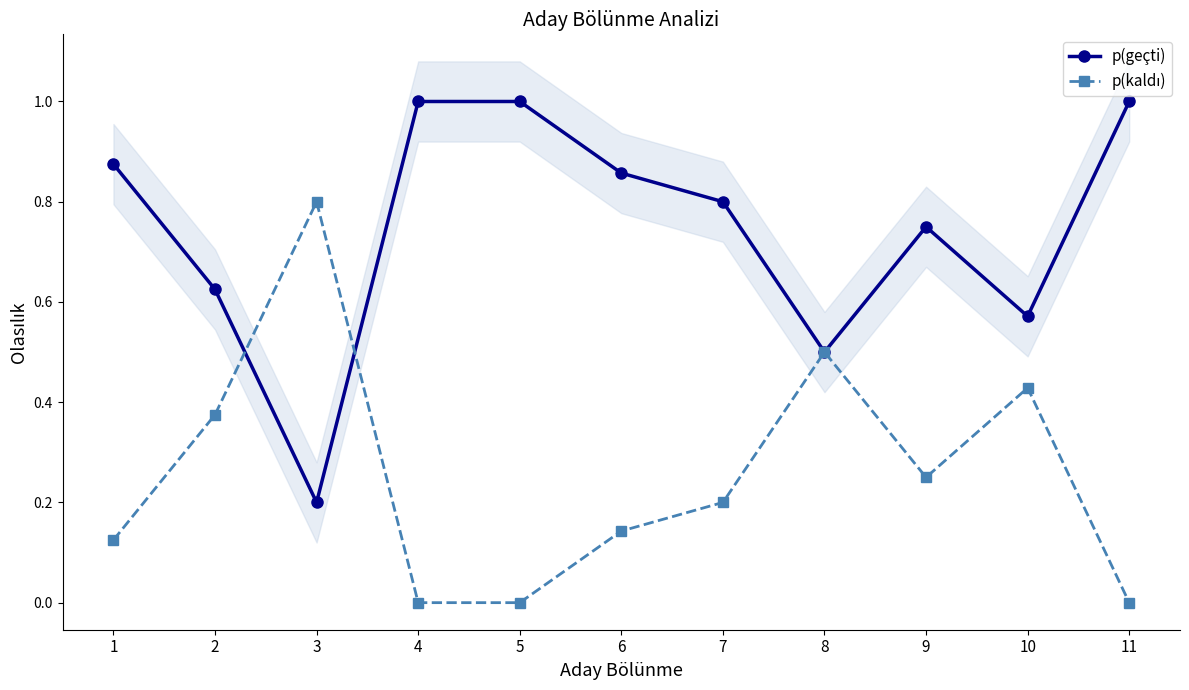

What are all the series names shown in the legend?

p(geçti), p(kaldı)